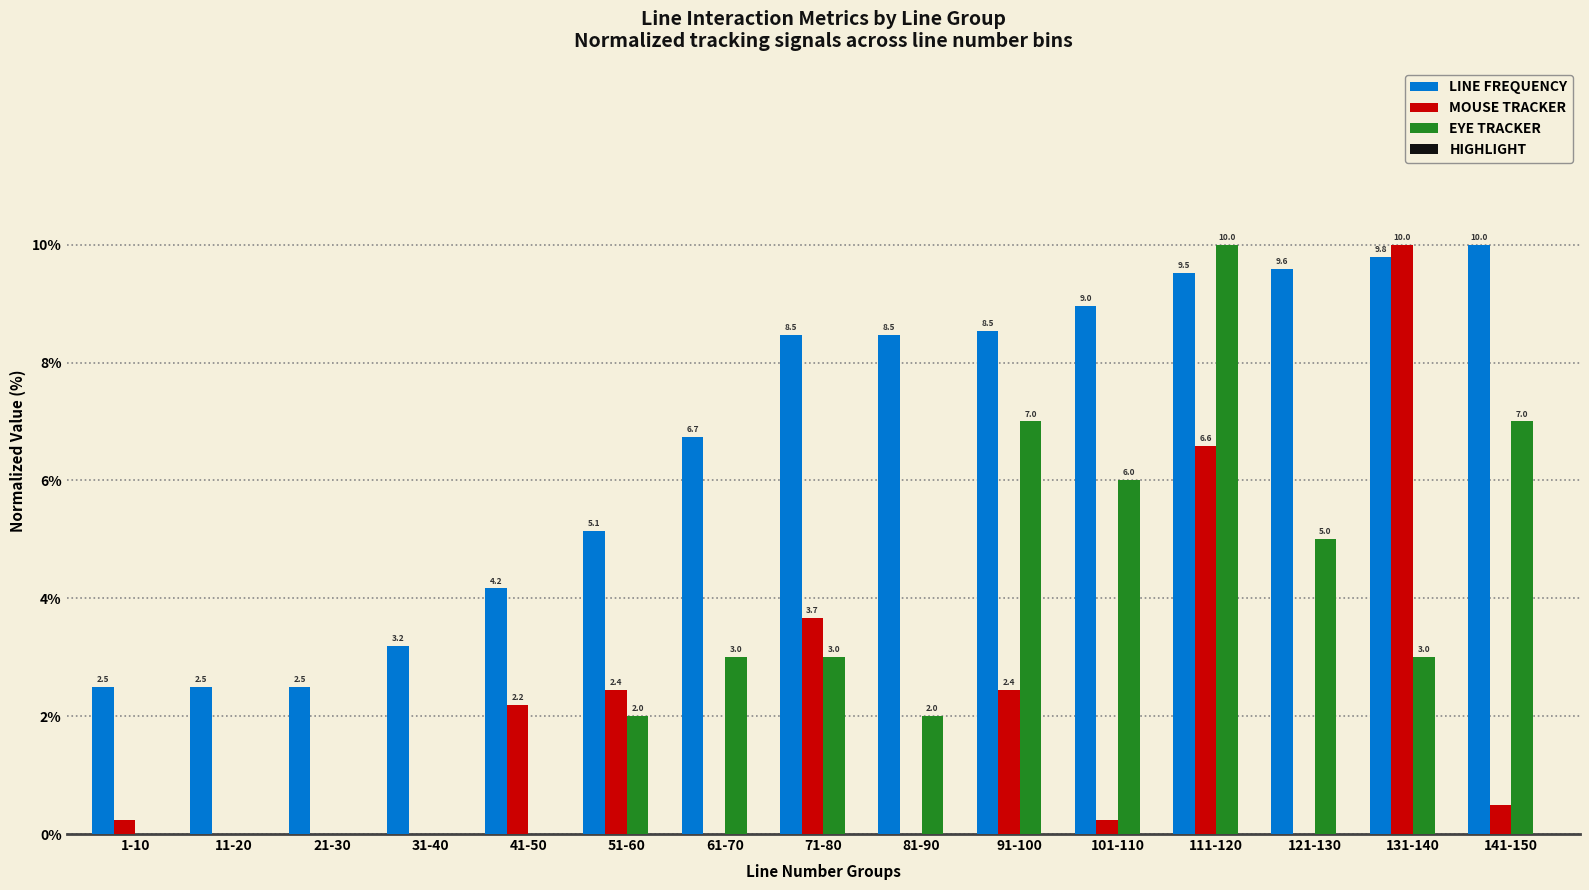

At which label does EYE TRACKER reach its peak?

111-120